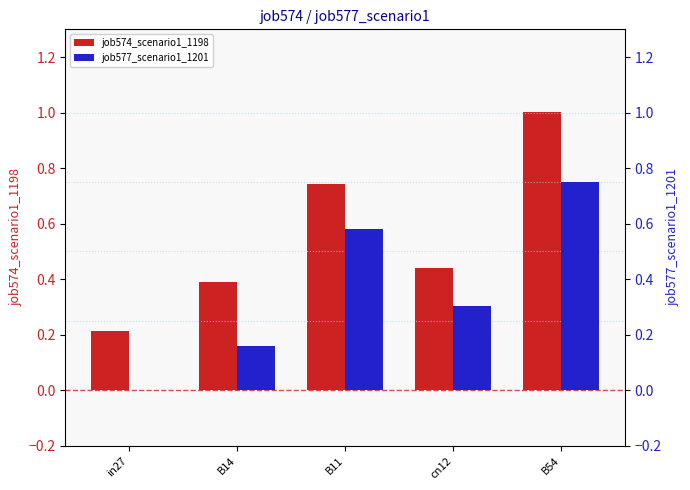

What is the total value across all series at B11?

1.3